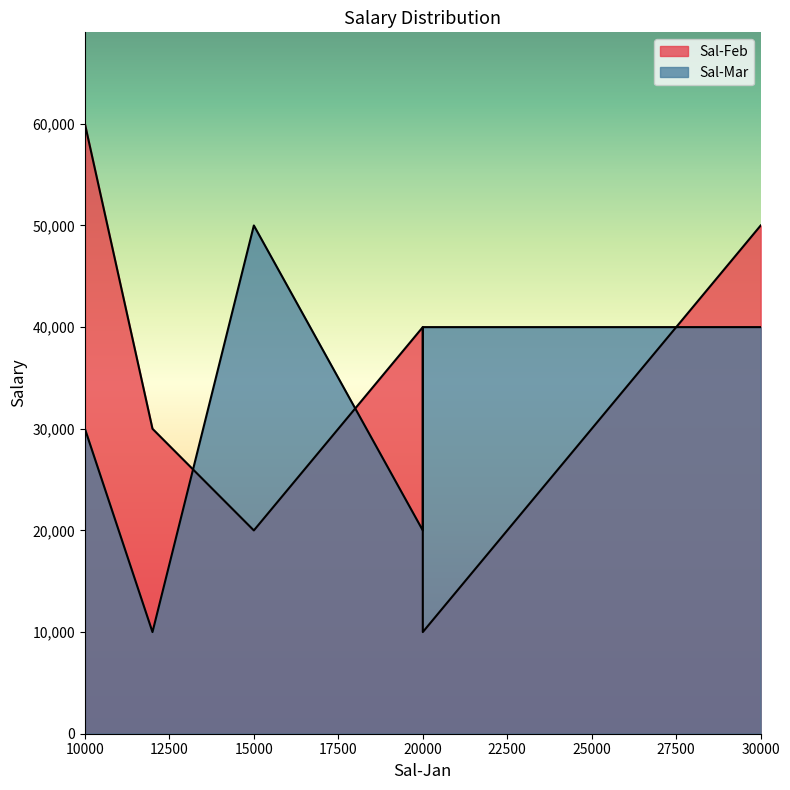

What is the average value of the Sal-Mar series?

31667